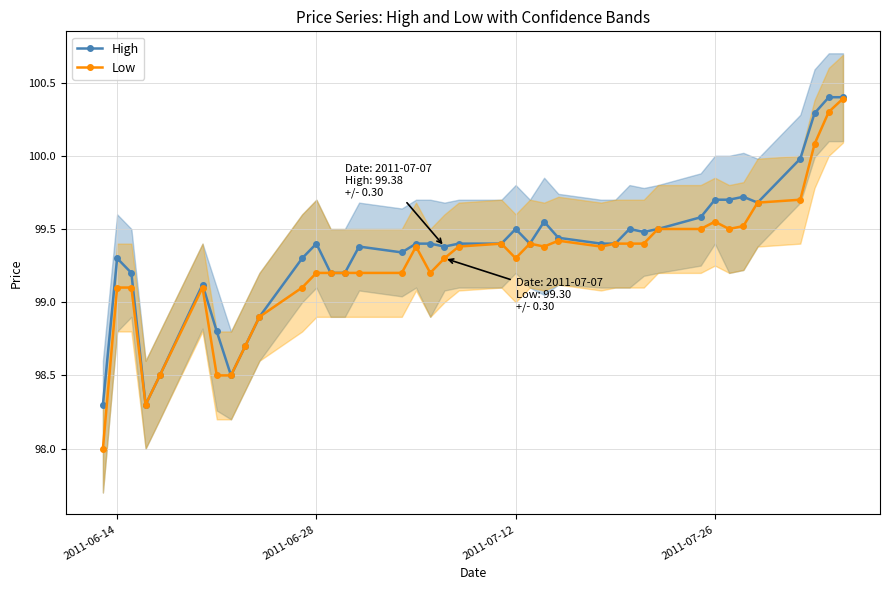

True or false: Low has more than 2 interior local peaks.

True